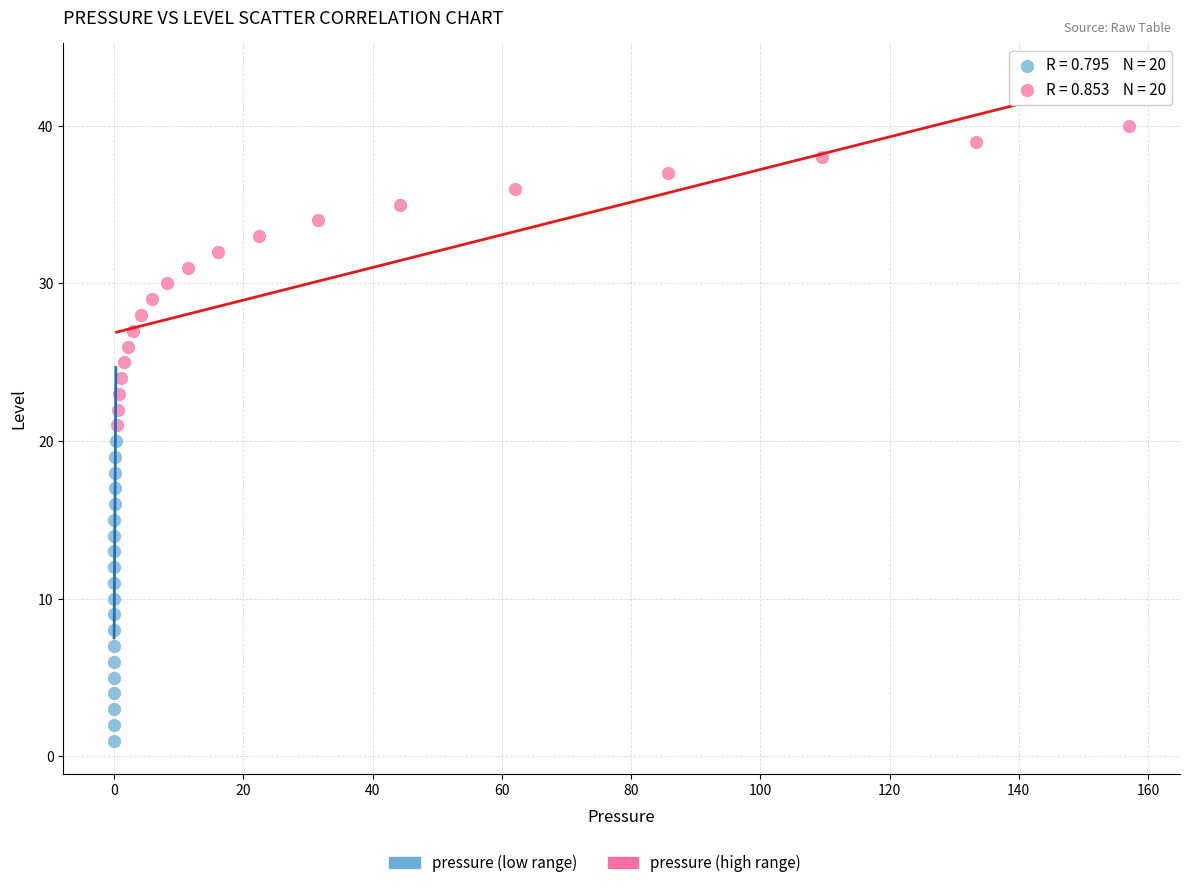

Which series contains the lowest Y value?

pressure (low range)